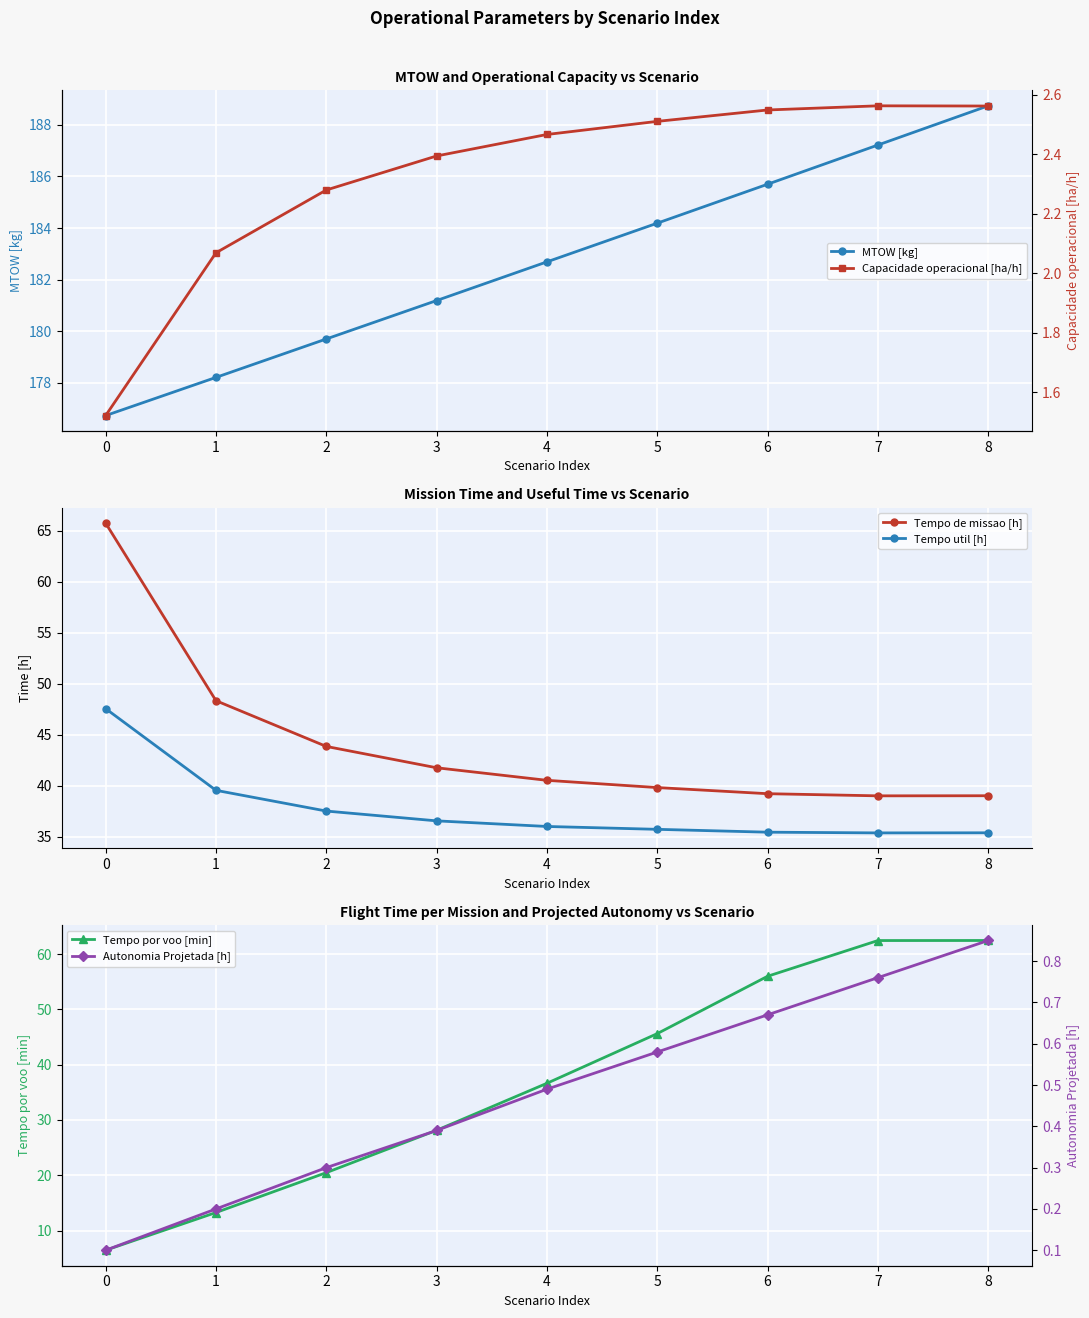

Which series has the largest range (max minus min)?

Tempo por voo [min]